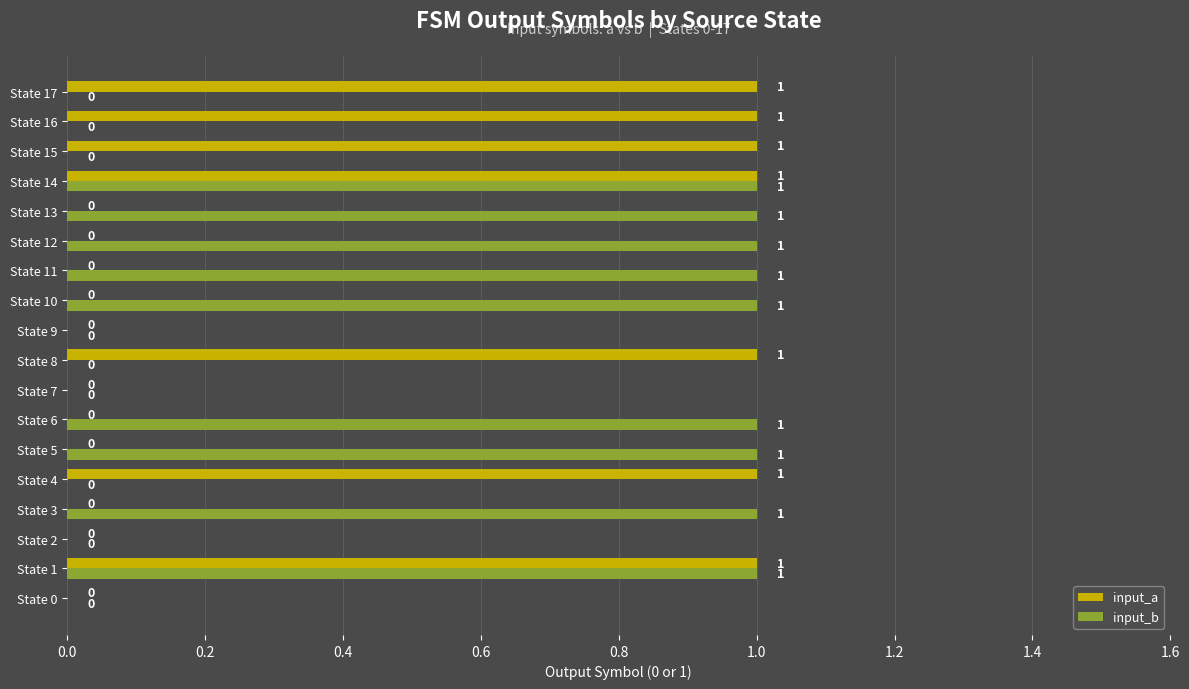

Between State 0 and State 15, which series saw the biggest shift?

input_a